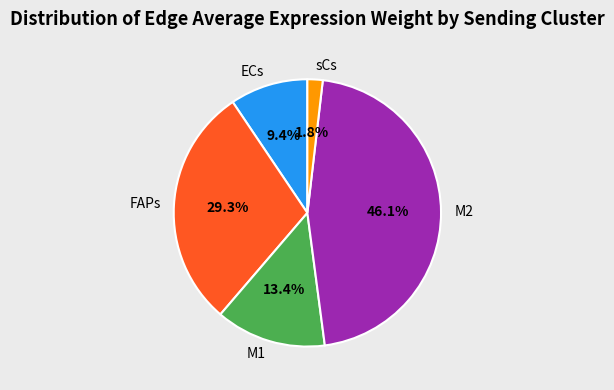

True or false: FAPs accounts for 29% of the total.

True